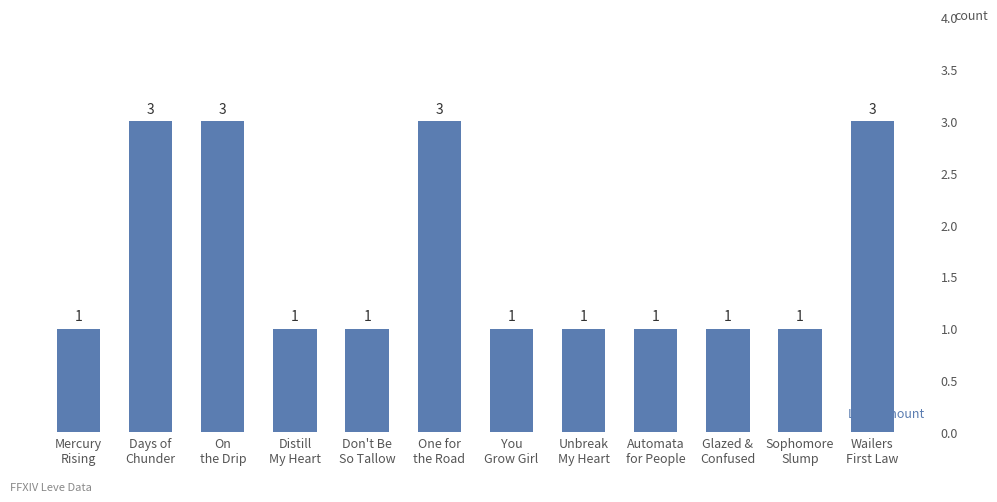

At which category does the chart reach its peak across all series?

Days of
Chunder